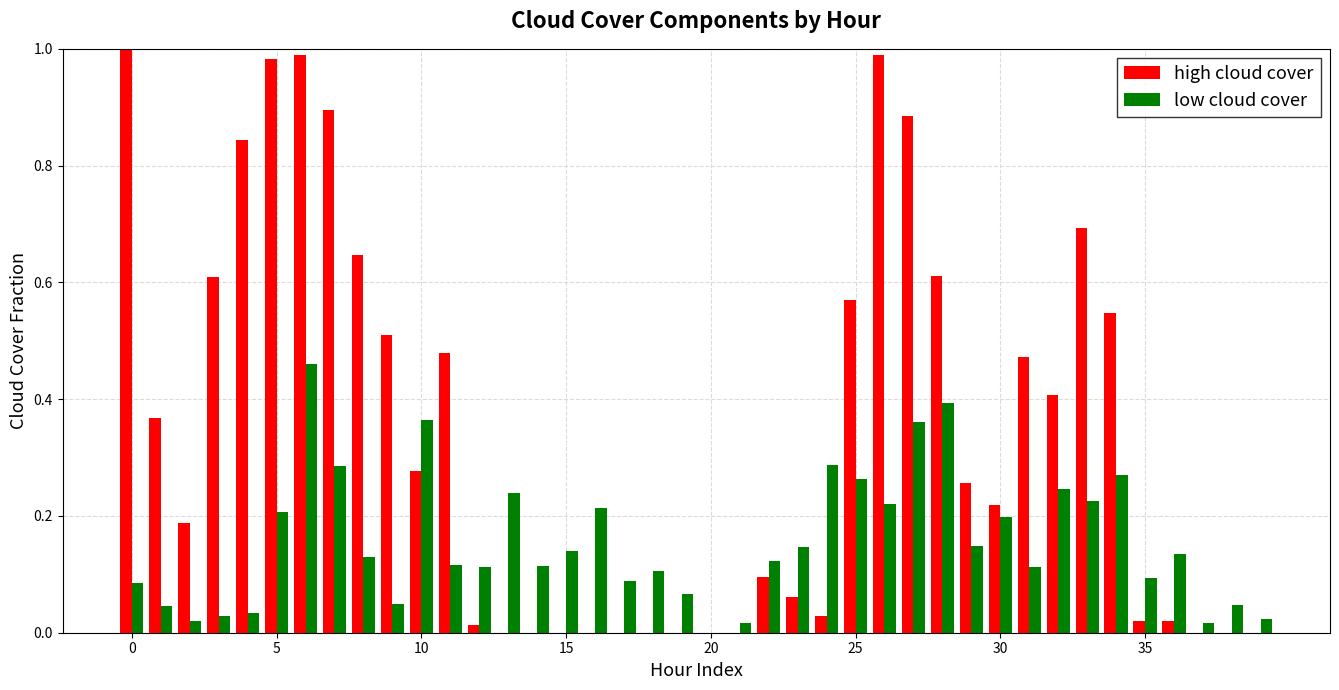

Which series has the largest total across all categories?

high cloud cover